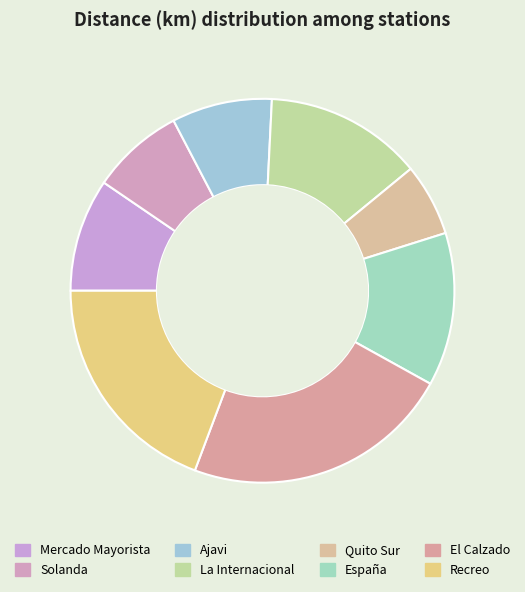

Which slice is the smallest?

Quito Sur